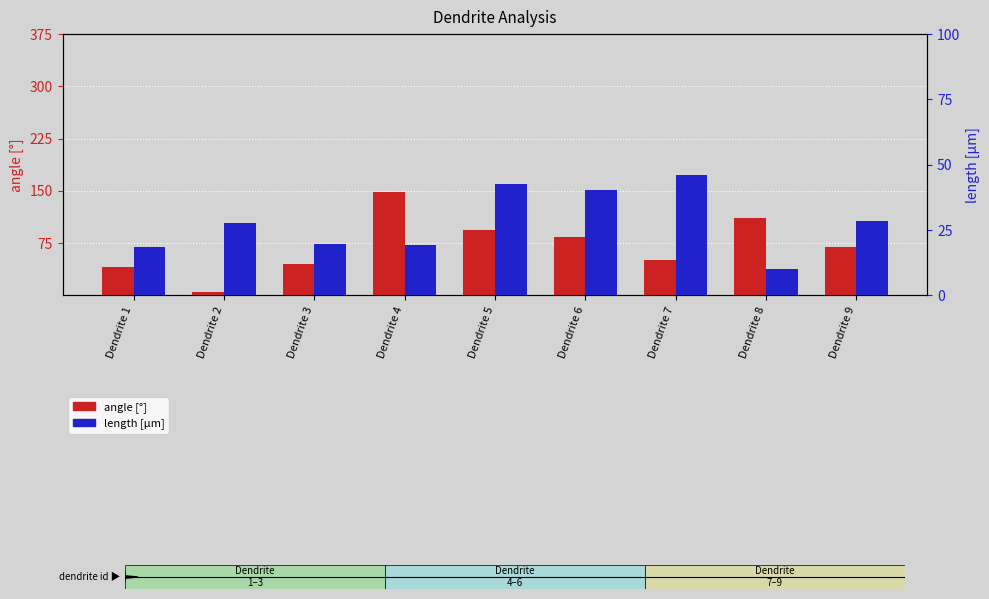

Count the number of data series in this chart.

2